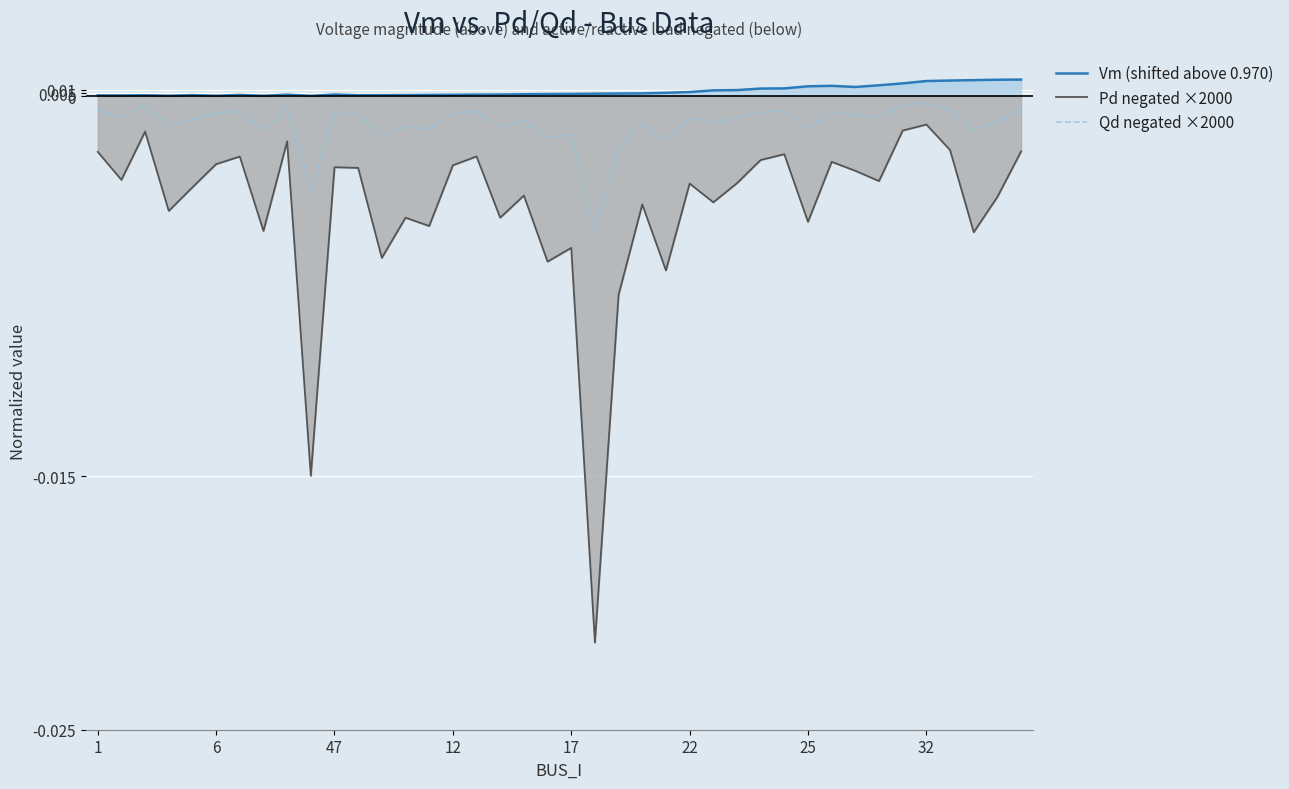

What are all the series names shown in the legend?

Vm (shifted above 0.970), Pd negated ×2000, Qd negated ×2000